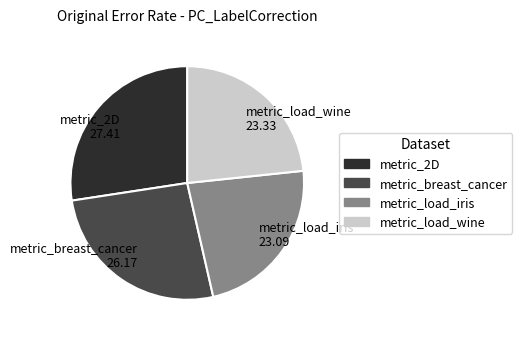

Is the sum of metric_load_iris 23.09 and metric_breast_cancer 26.17 greater than half?

No